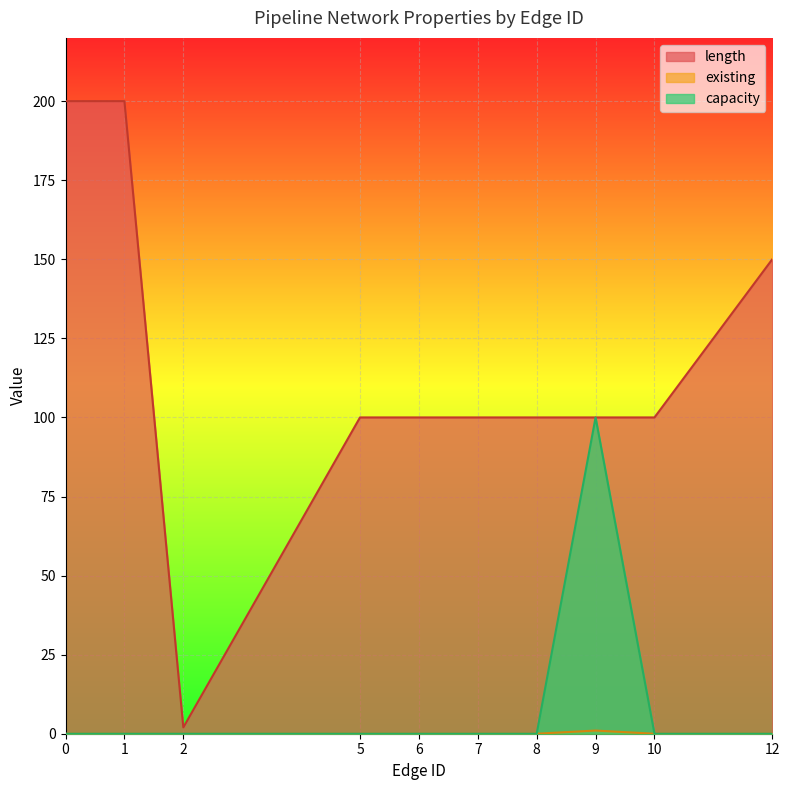

Which series has the largest total across all categories?

length